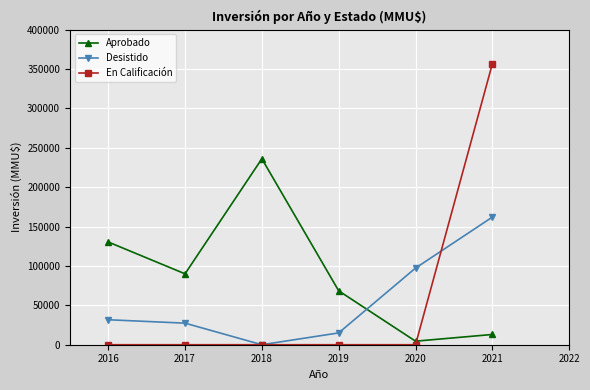

The value of Desistido at 2020 is 242488. True or false?

False